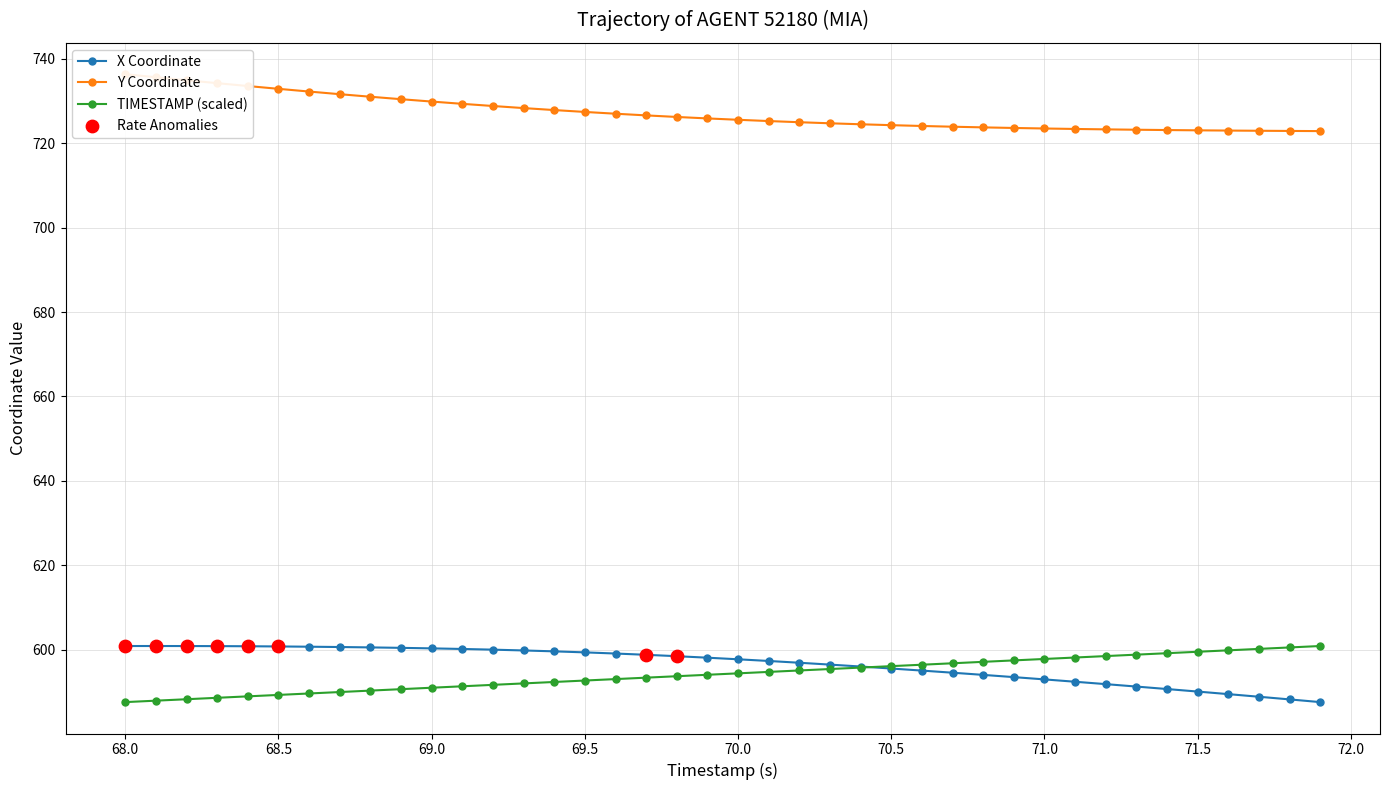

The value of TIMESTAMP (scaled) at 68.5 is 589.3. True or false?

True